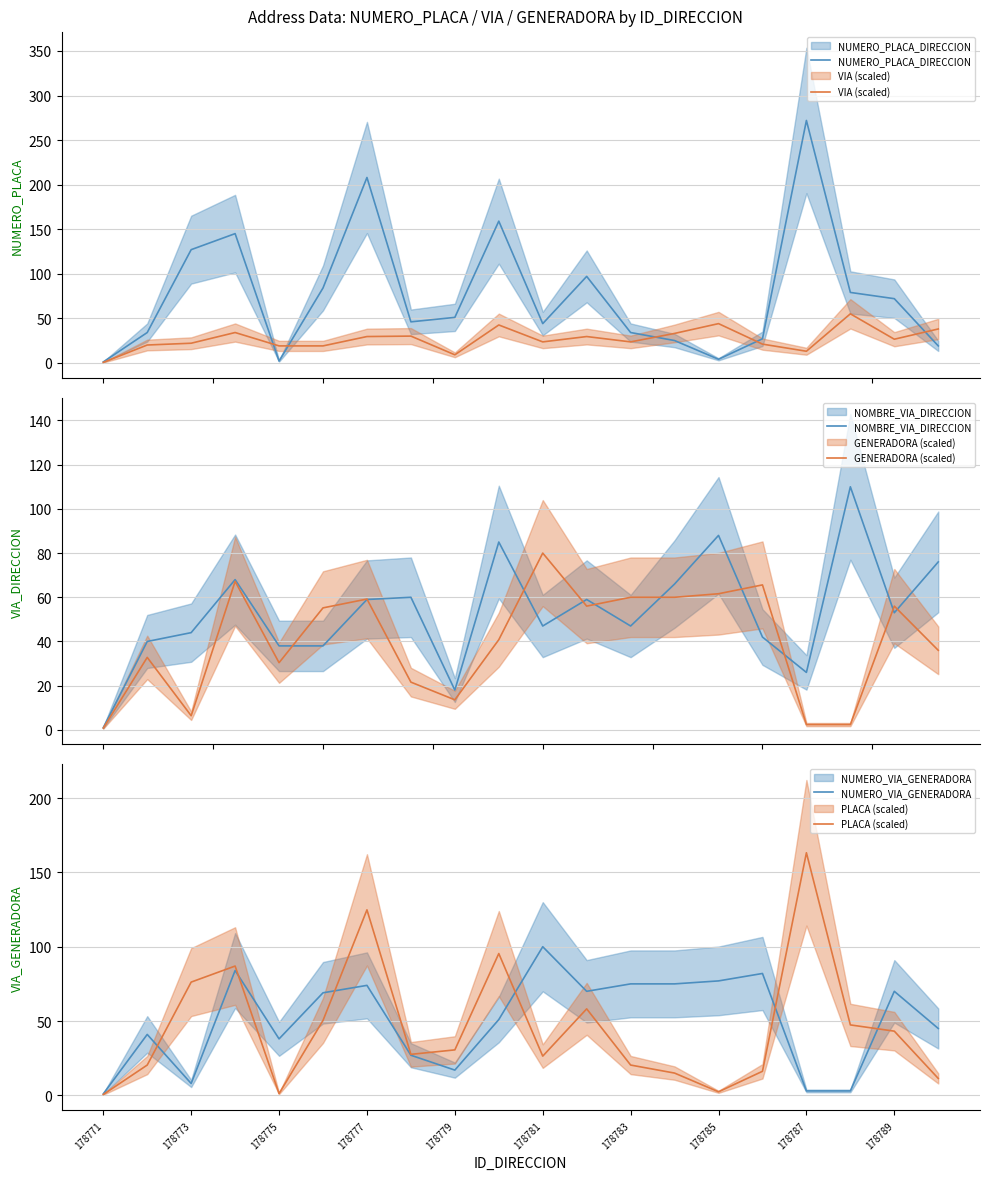

What is the value of the NUMERO_PLACA_DIRECCION point at the 12th from the left?

97.0